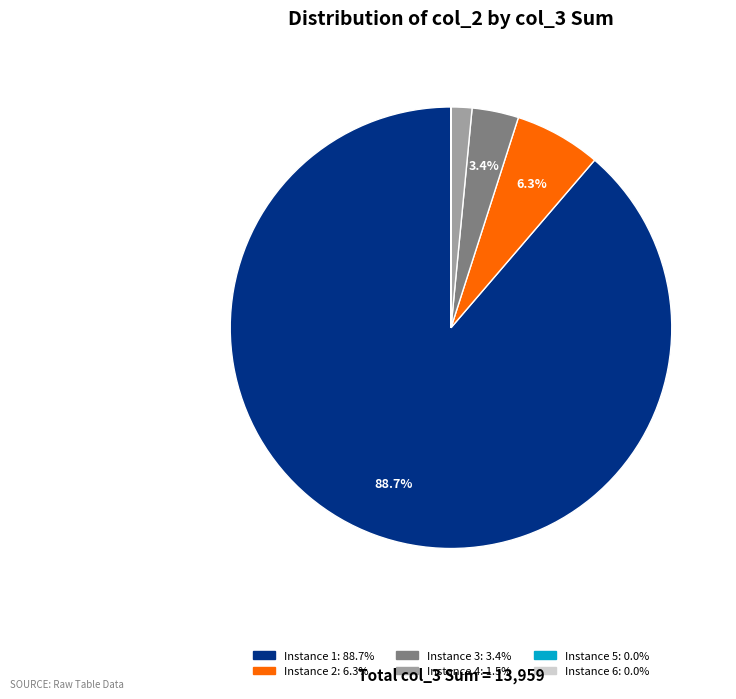

Does any single category account for the majority?

Yes